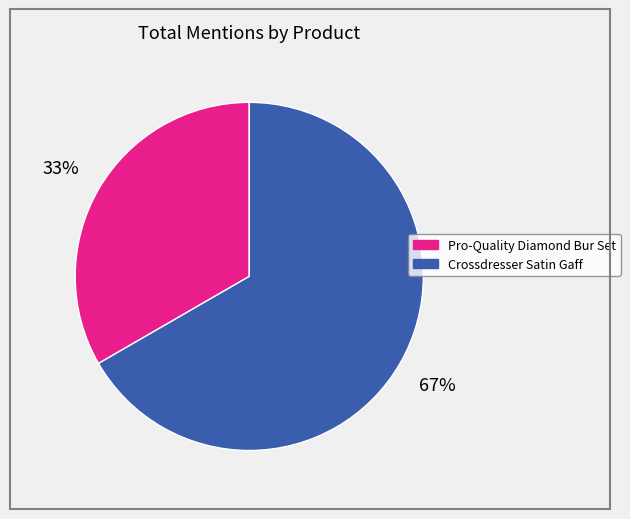

Is there any slice that represents more than half of the pie?

Yes